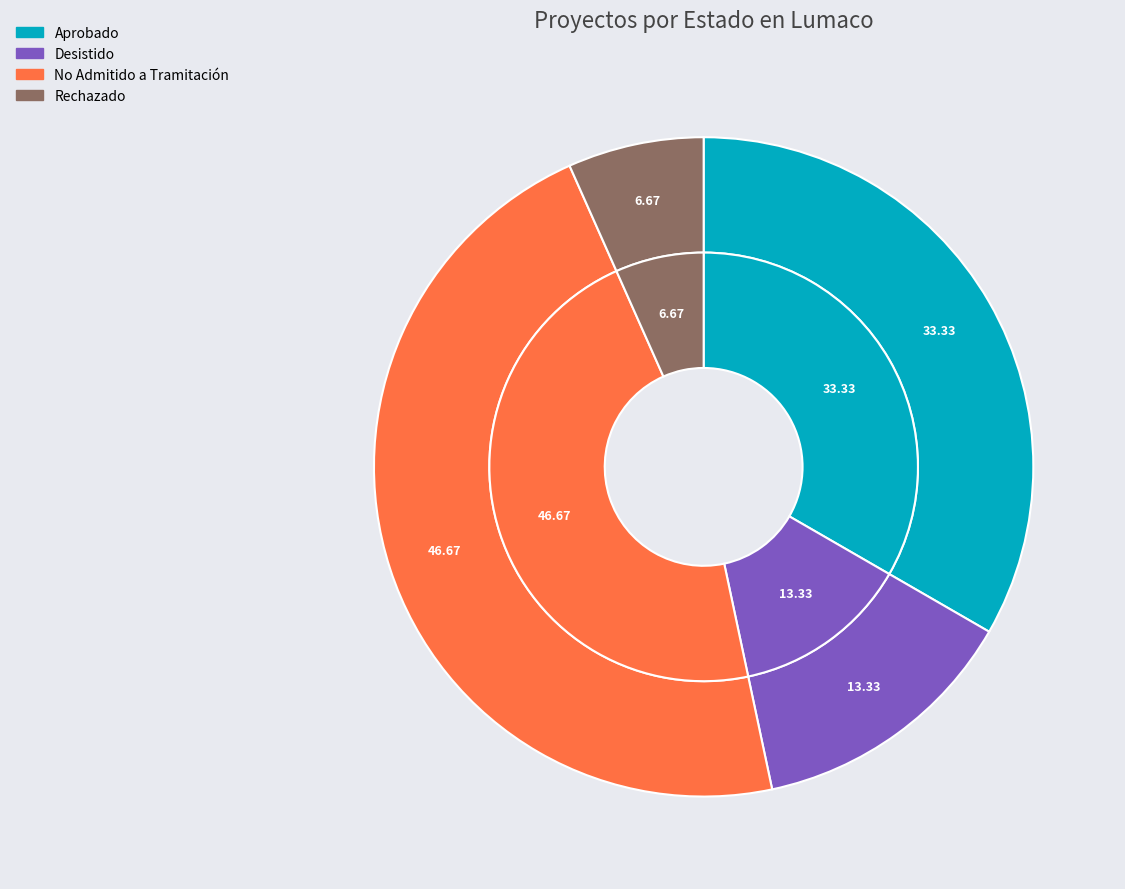

How many segments does this pie chart have?

4